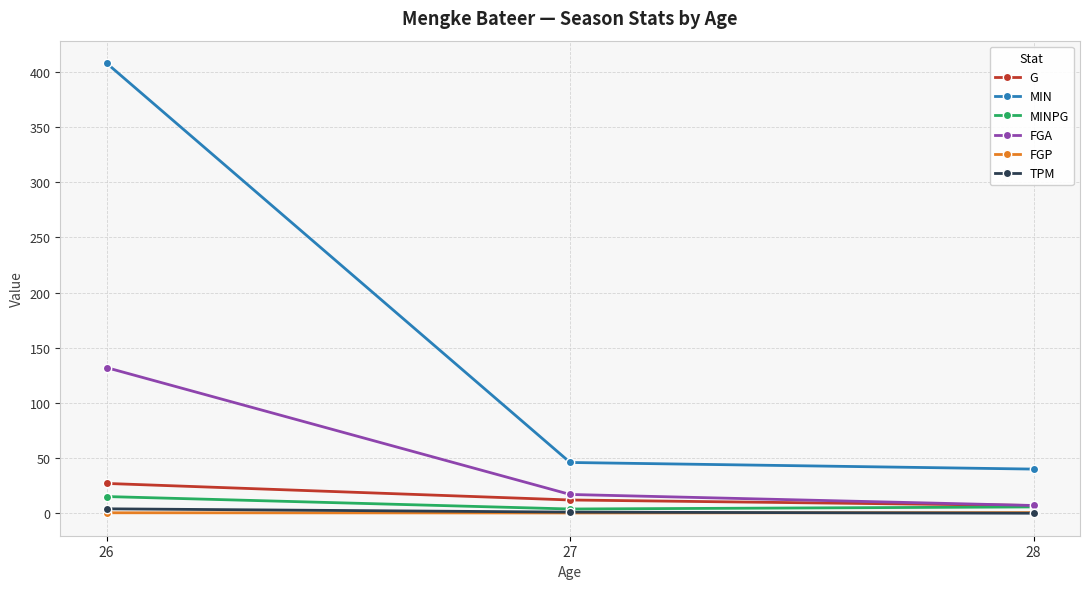

What is the value of the MIN point at the 3rd from the left?

40.0